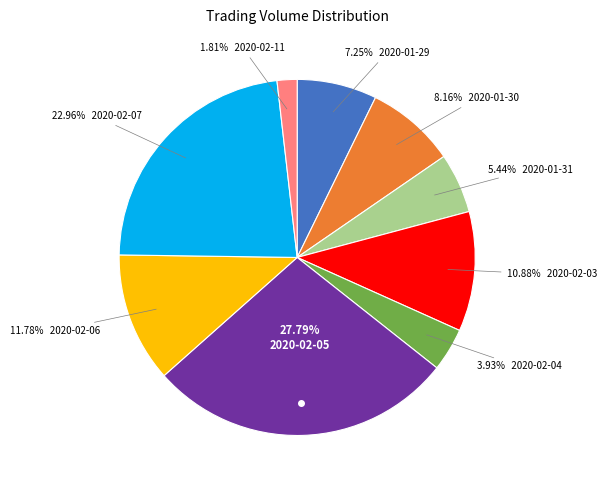

Is there any slice that represents more than half of the pie?

No